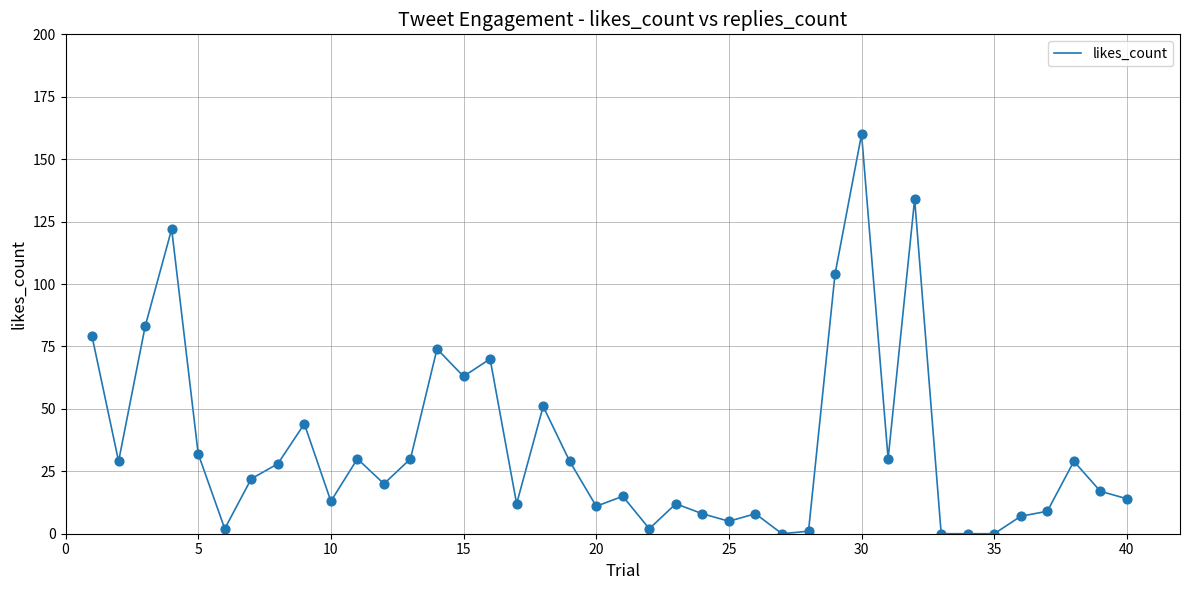

What is the maximum value shown in the chart?

160